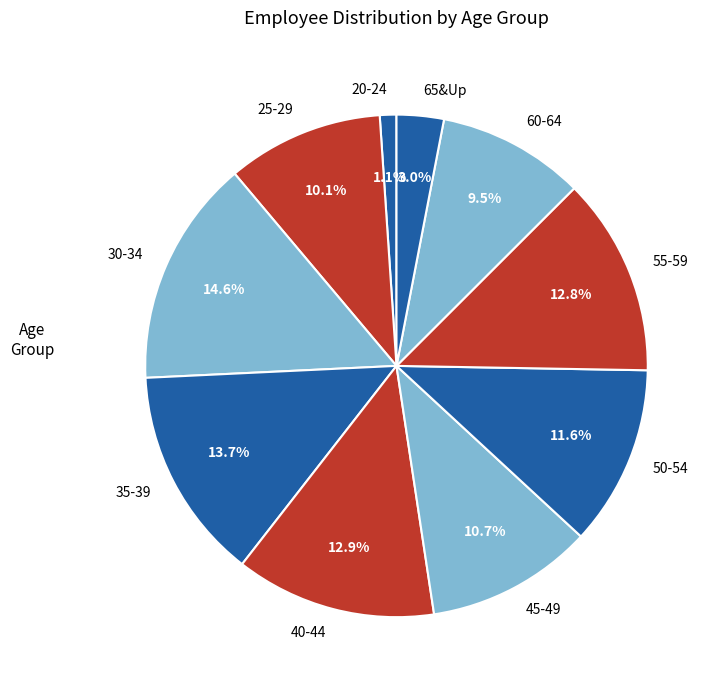

To the nearest percent, what is the combined percentage of 25-29 and 50-54?

22%